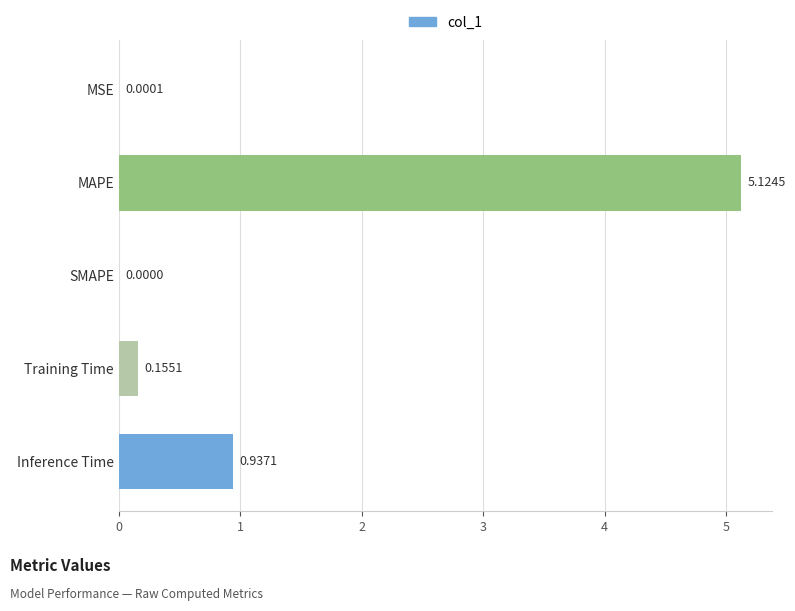

How many values exceed 0?

4